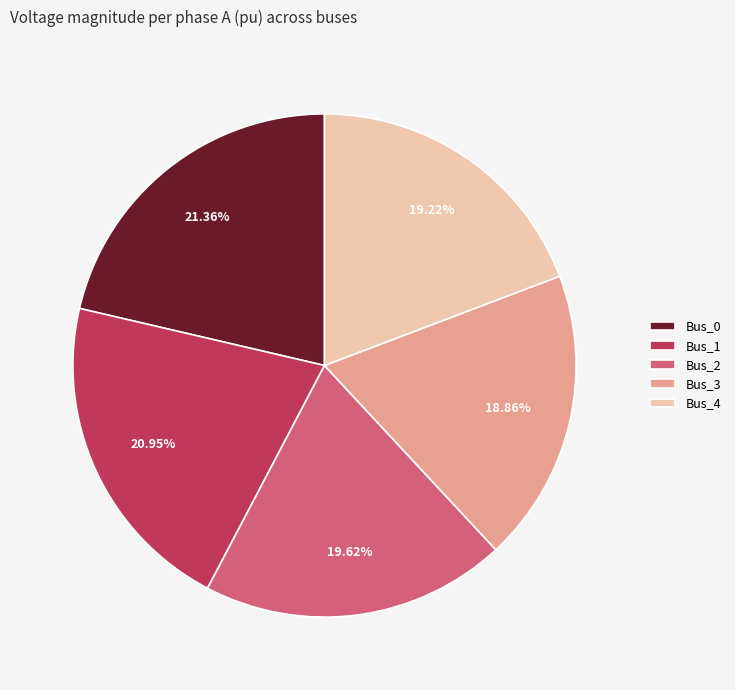

How many slices are in this pie chart?

5